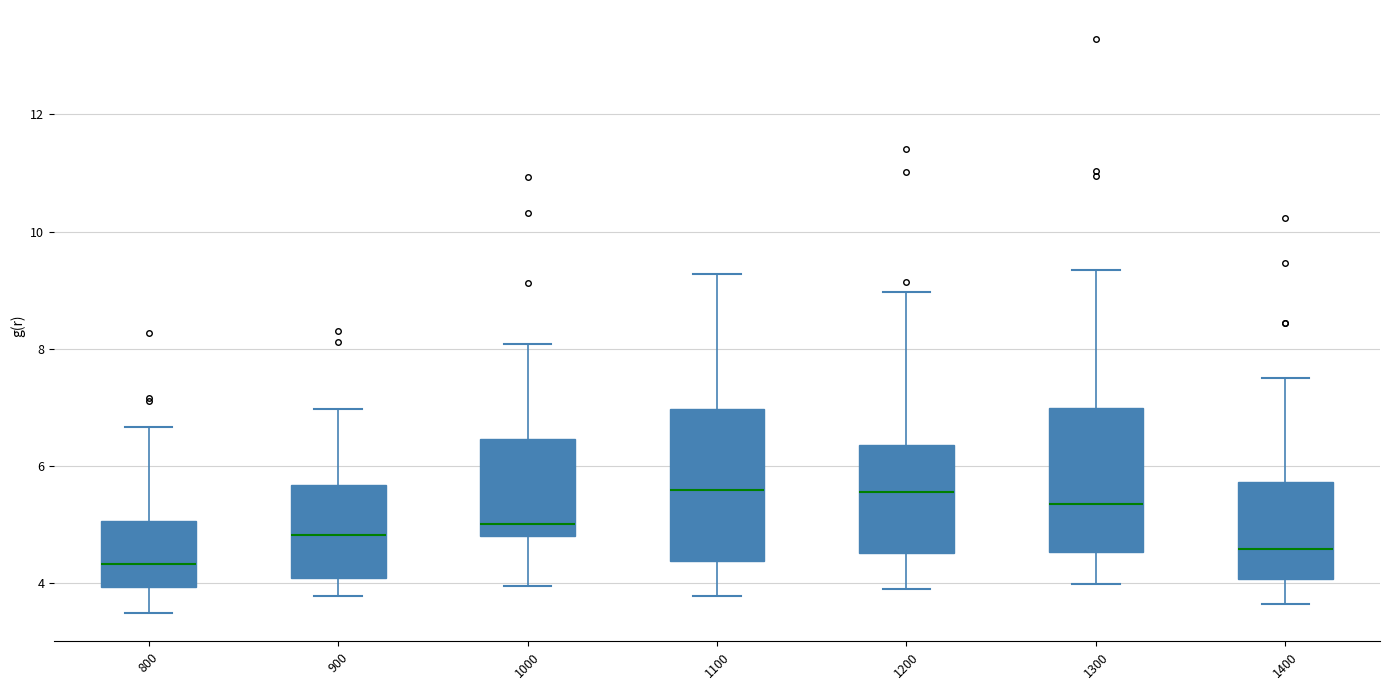

Reading left to right, transcribe this box plot: for each box, give where its median line is, the range the box spans, and where its two whiskers end, as read against the y-axis. The values are not printed on the chart, so give them approximately, as read against the axis.

800: median 4.4, box 4.0 to 5.0, whiskers 3.6 to 6.6
900: median 4.8, box 4.2 to 5.6, whiskers 3.8 to 7.0
1000: median 5.0, box 4.8 to 6.4, whiskers 4.0 to 8.0
1100: median 5.6, box 4.4 to 7.0, whiskers 3.8 to 9.2
1200: median 5.6, box 4.6 to 6.4, whiskers 4.0 to 9.0
1300: median 5.4, box 4.6 to 7.0, whiskers 4.0 to 9.4
1400: median 4.6, box 4.0 to 5.8, whiskers 3.6 to 7.6